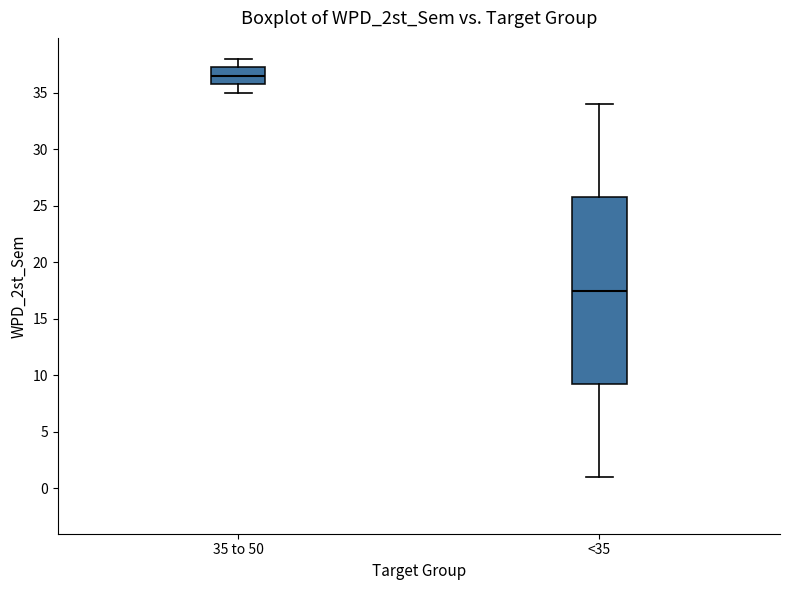

Which box is the tallest, from its lower edge to its upper edge?

<35